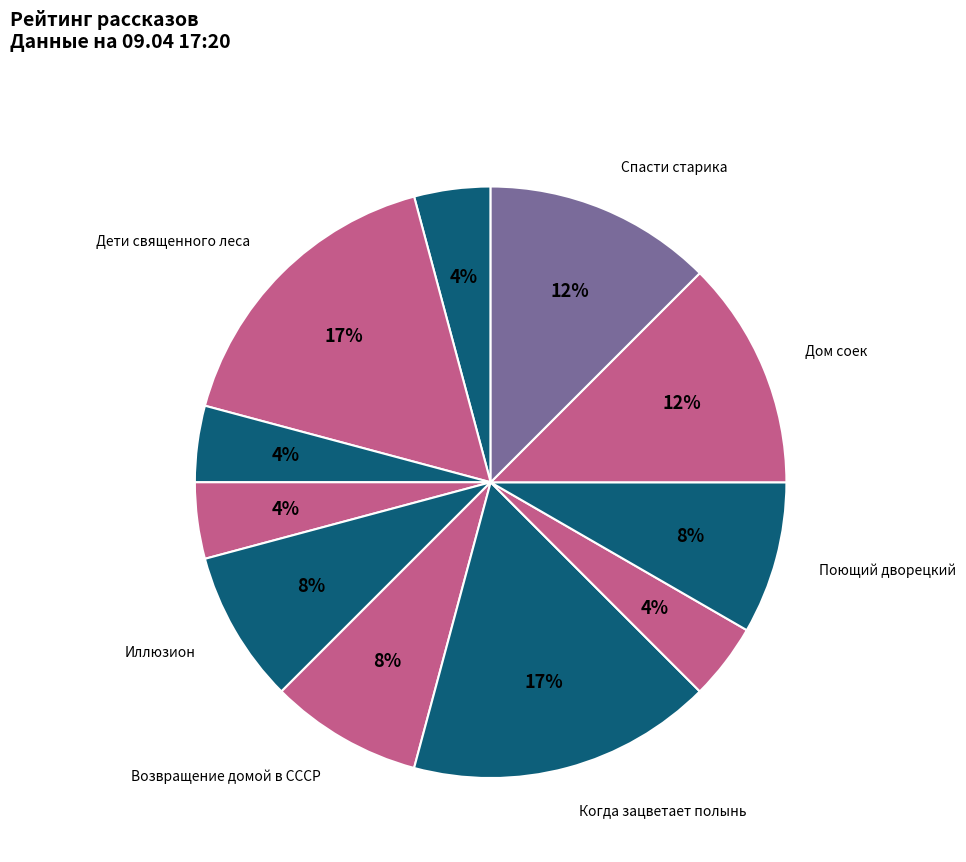

Count the number of slices in the pie.

11